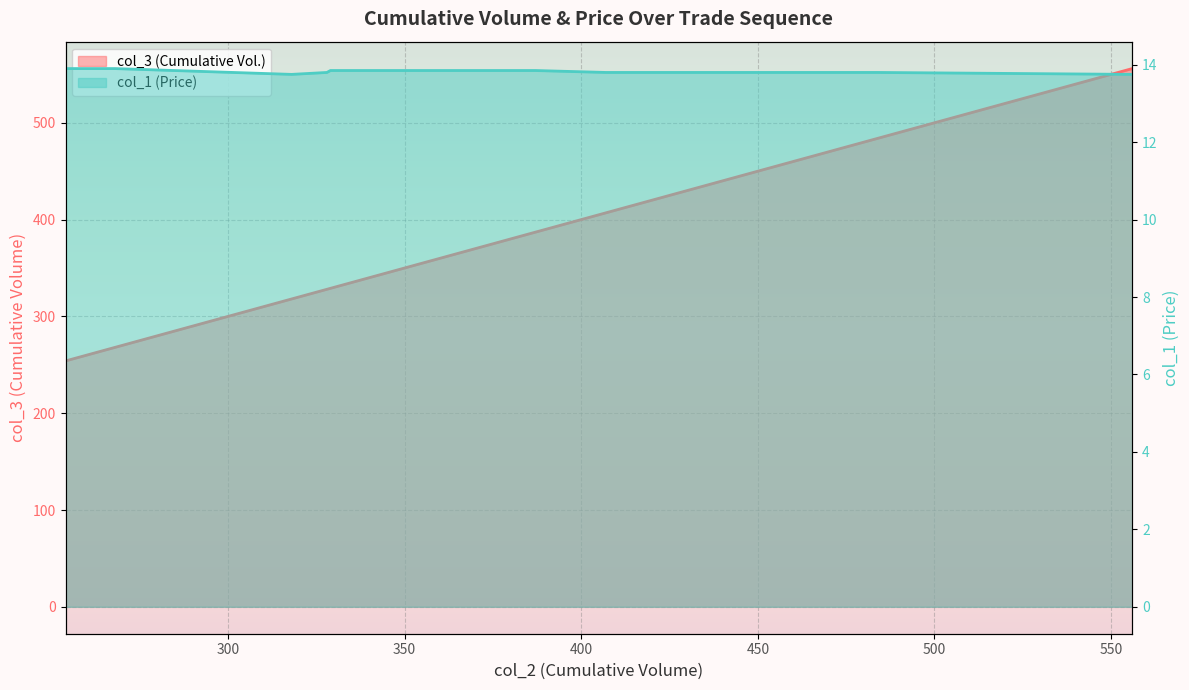

True or false: col_3 and col_1 cross at least once.

False